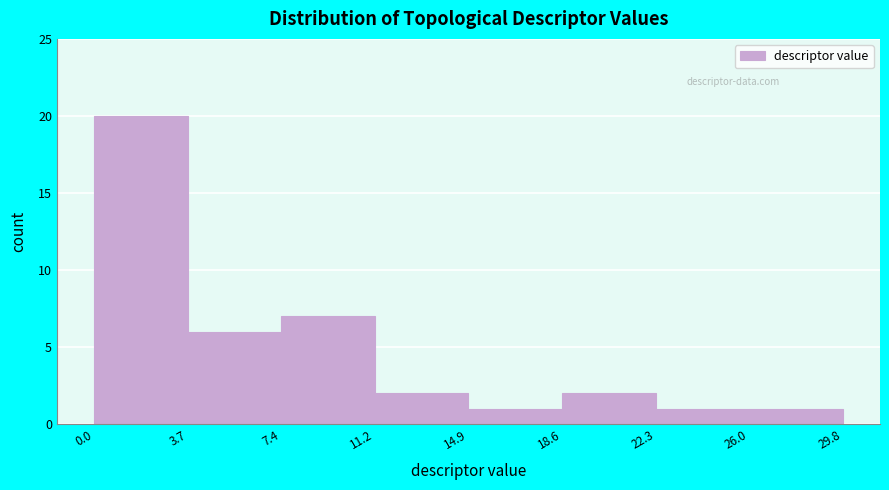

Reading left to right, transcribe this chart: for each bar, give the range it covers on the x-axis and its height. The values are not printed on the chart, so give them approximately, as read against the axis.

0.0 to 3.7: 20
3.7 to 7.4: 6
7.4 to 11.2: 7
11.2 to 14.9: 2
14.9 to 18.6: 1
18.6 to 22.3: 2
22.3 to 26.0: 1
26.0 to 29.8: 1